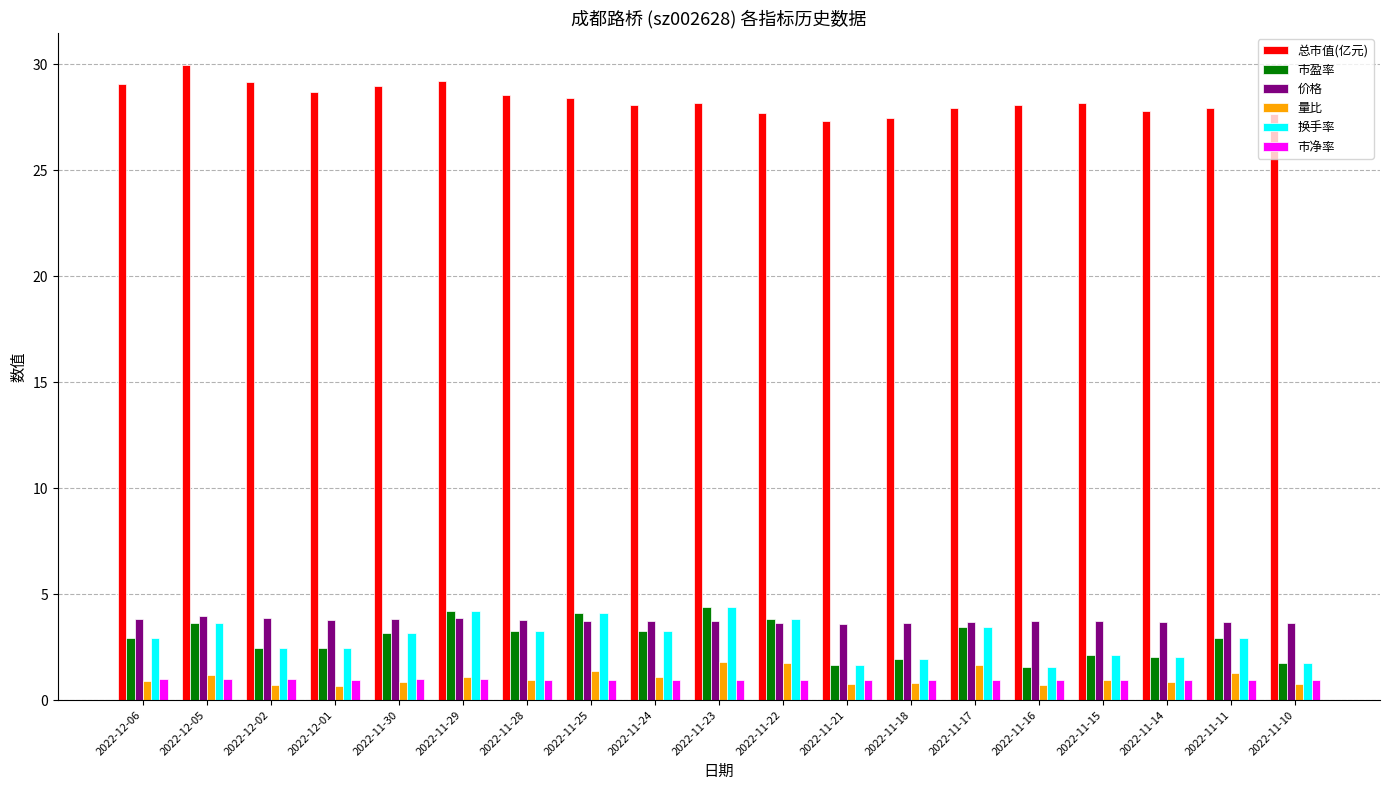

What is the difference between the second highest and second lowest values in the 量比 series?

1.1